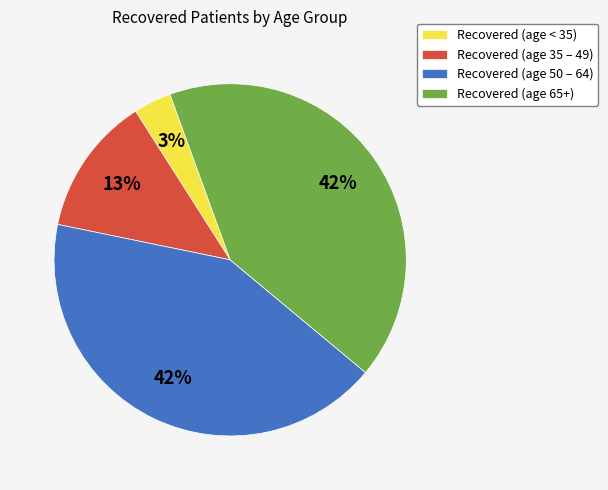

Which slice is the smallest?

Recovered (age < 35)